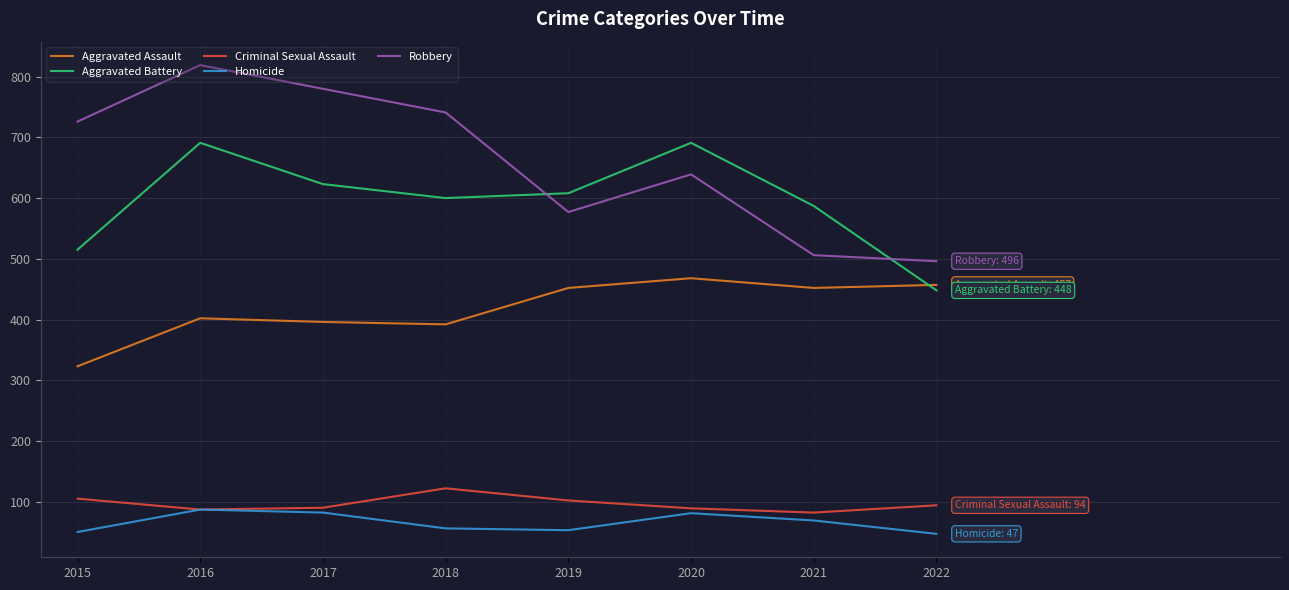

True or false: Criminal Sexual Assault and Aggravated Assault intersect in this chart.

False